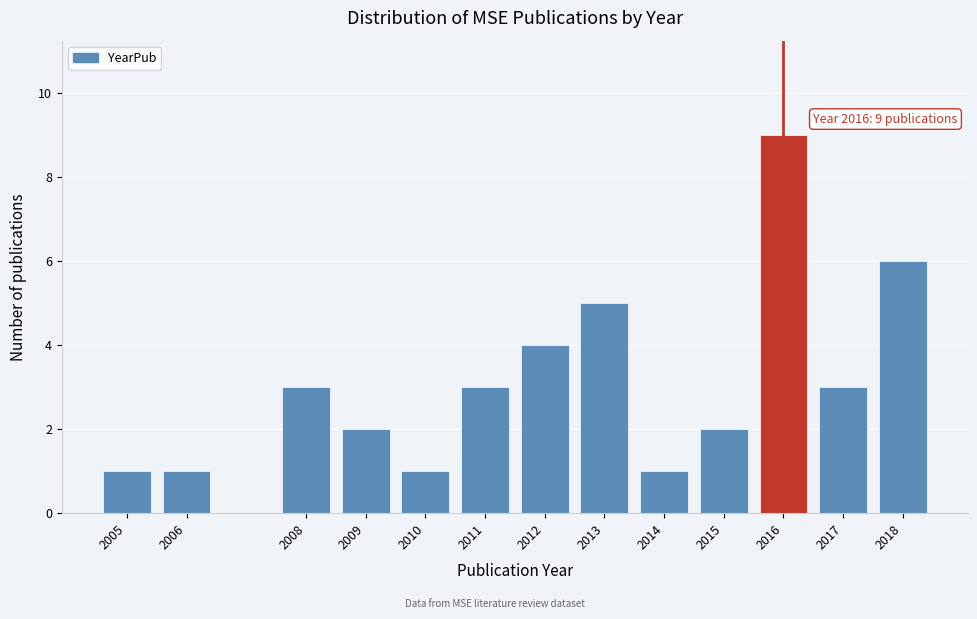

Reading left to right, transcribe all the data shown in this chart.

1	1	3	2	1	3	4	5	1	2	9	3	6